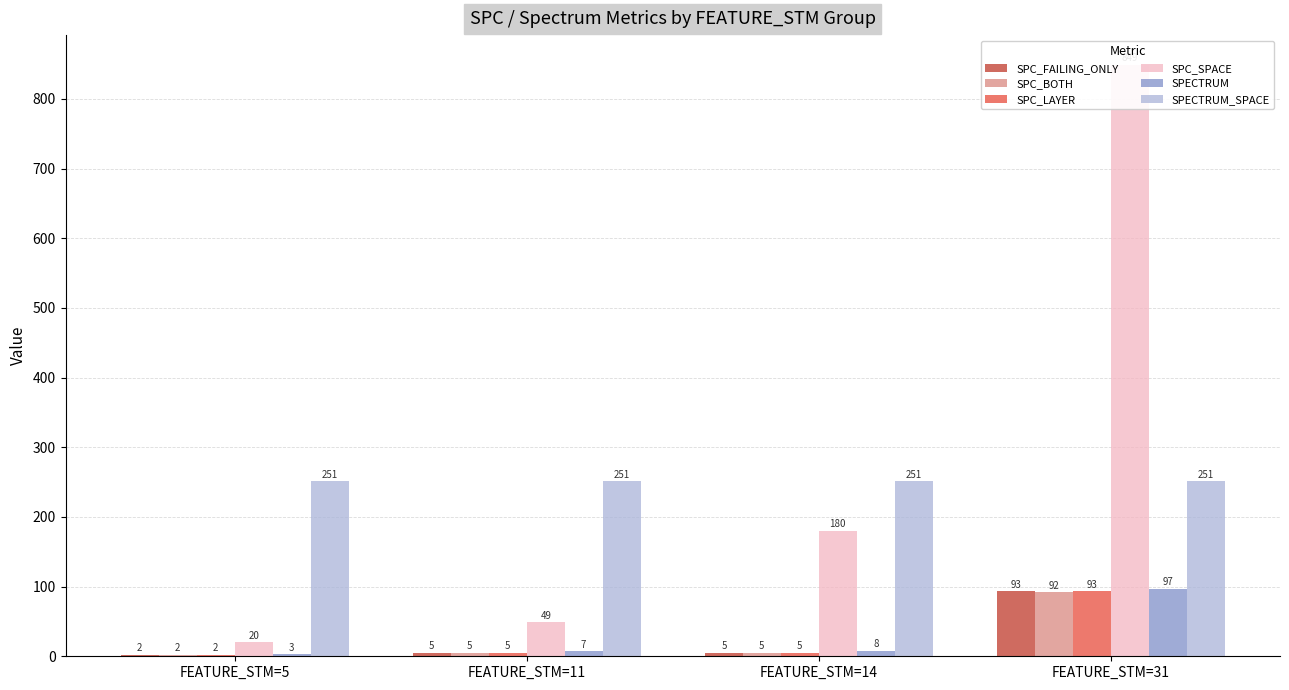

What is the value of the SPECTRUM bar at the 1st from the left?

3